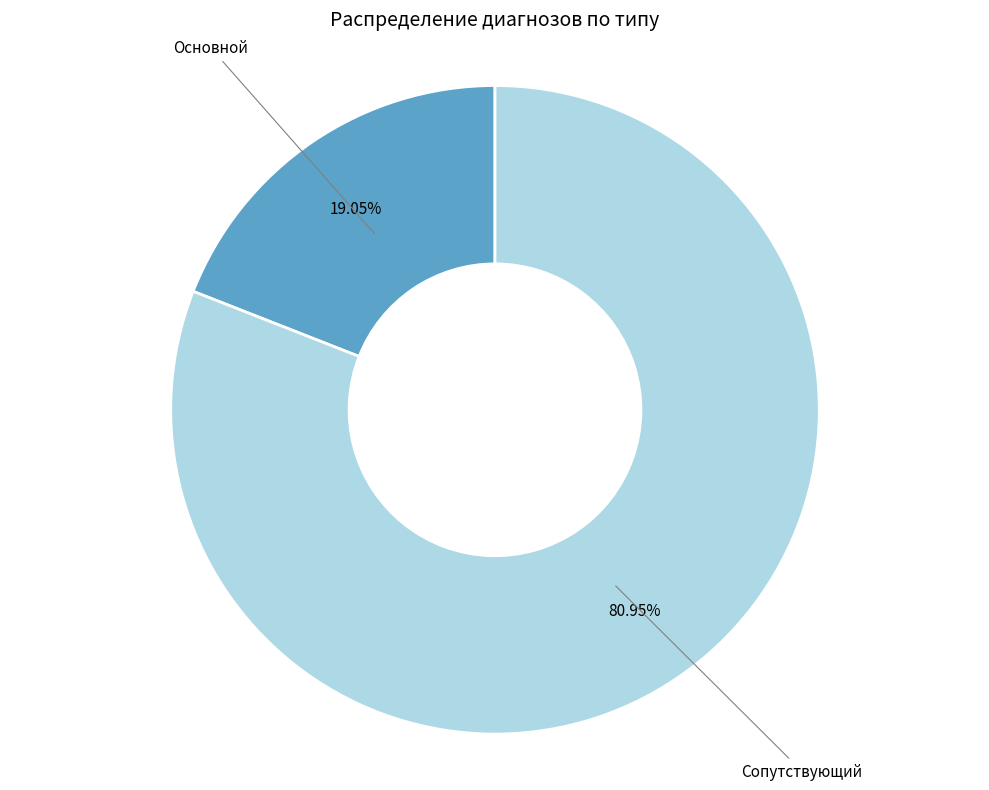

The Основной slice represents 33% of the pie. True or false?

False